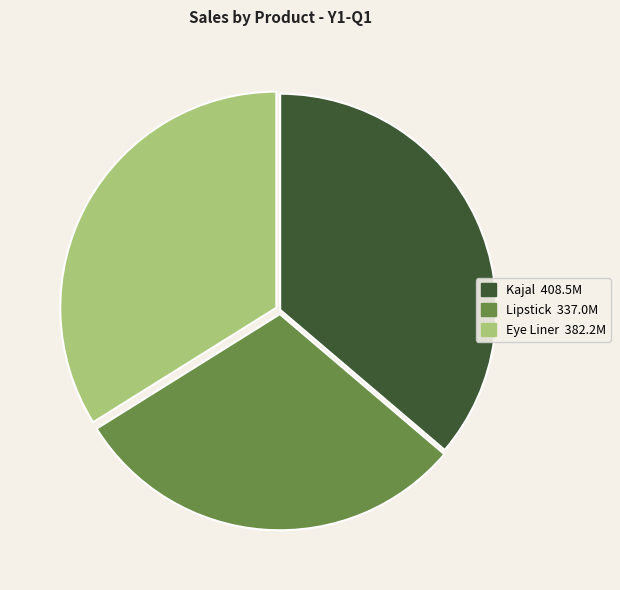

Between Eye Liner and Kajal, which is larger?

Kajal